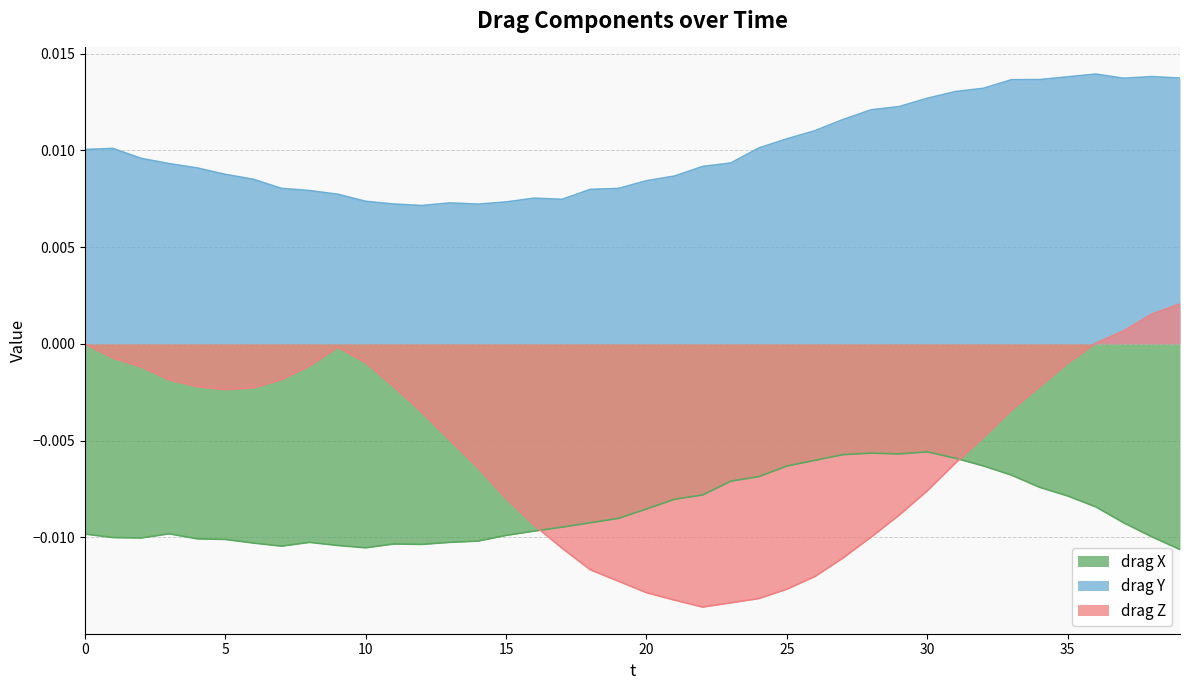

True or false: drag Z has a value of -0.0 at 15.

True